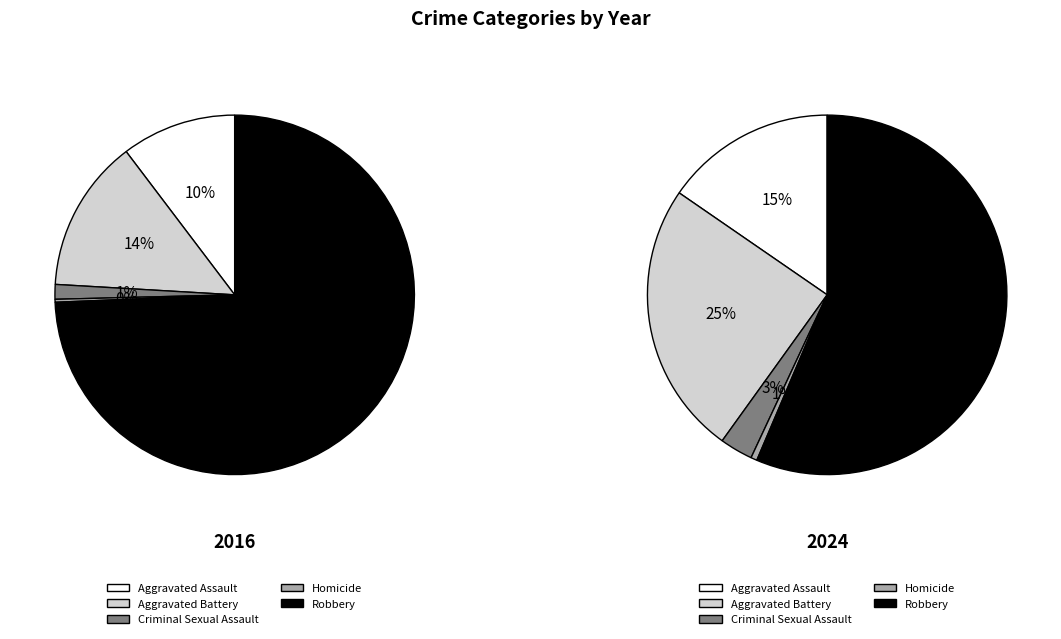

To the nearest percent, what is the difference between the largest and smallest slice percentages?

56%